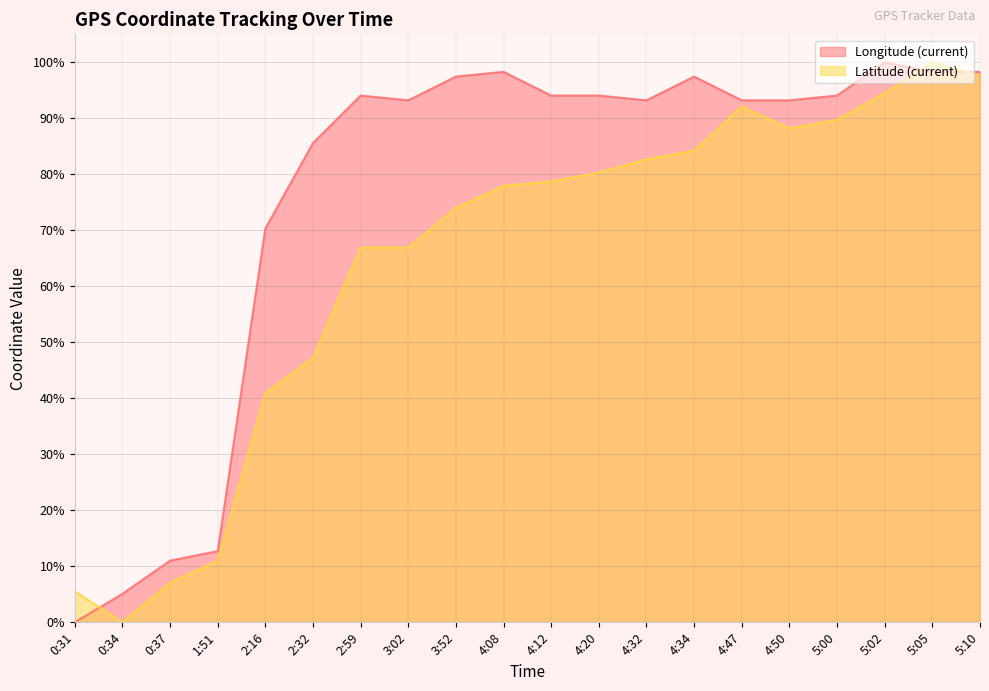

At which category does Latitude (current) reach its first local valley?

0:34